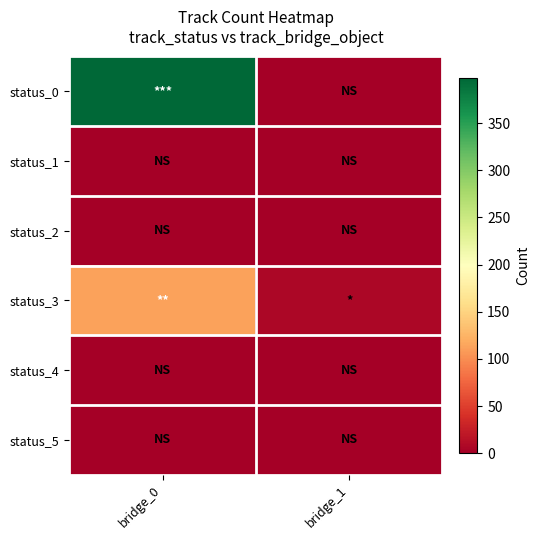

Which label corresponds to the largest value in the chart?

bridge_0